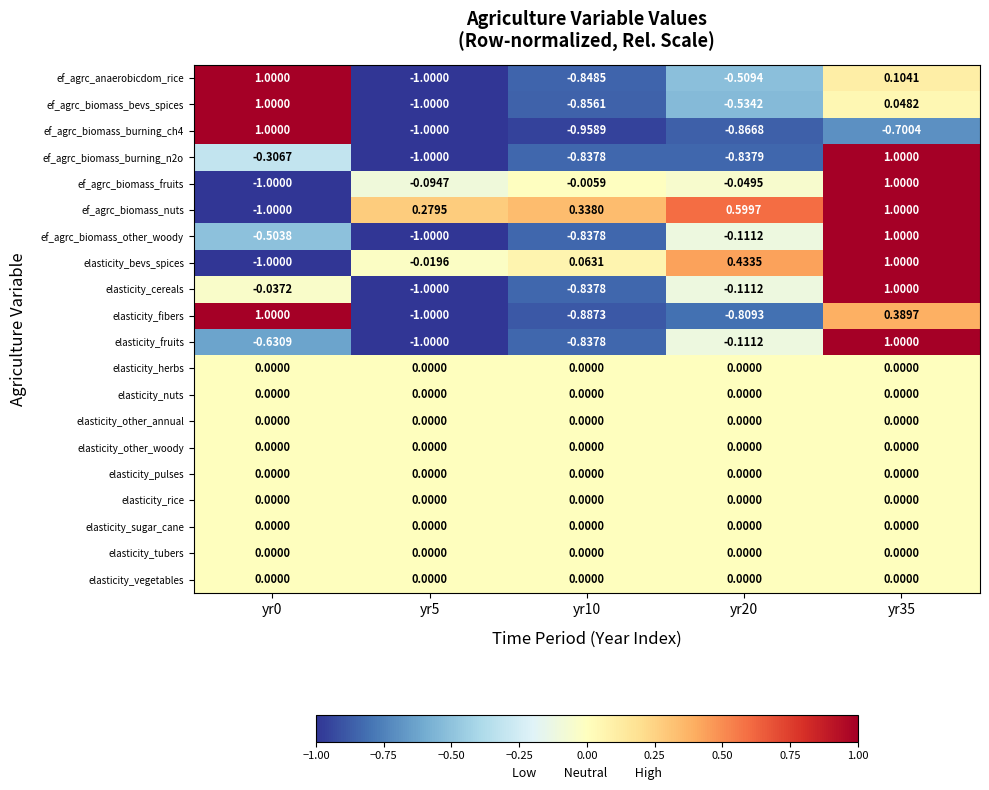

Which series has the largest total across all categories?

ef_agrc_biomass_nuts